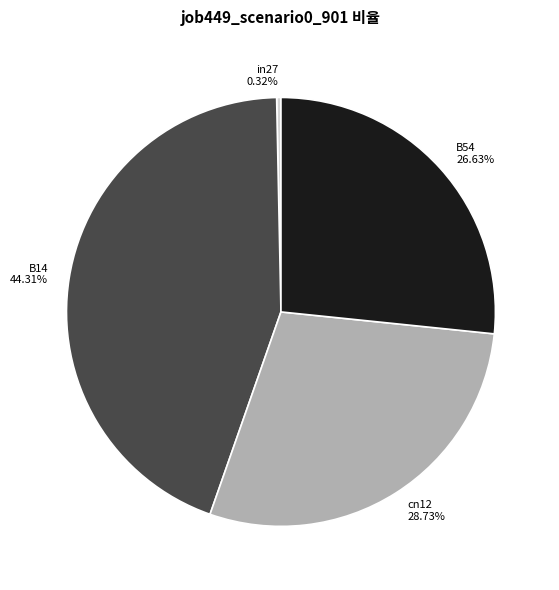

Rank the categories by value from highest to lowest.

B14, cn12, B54, in27